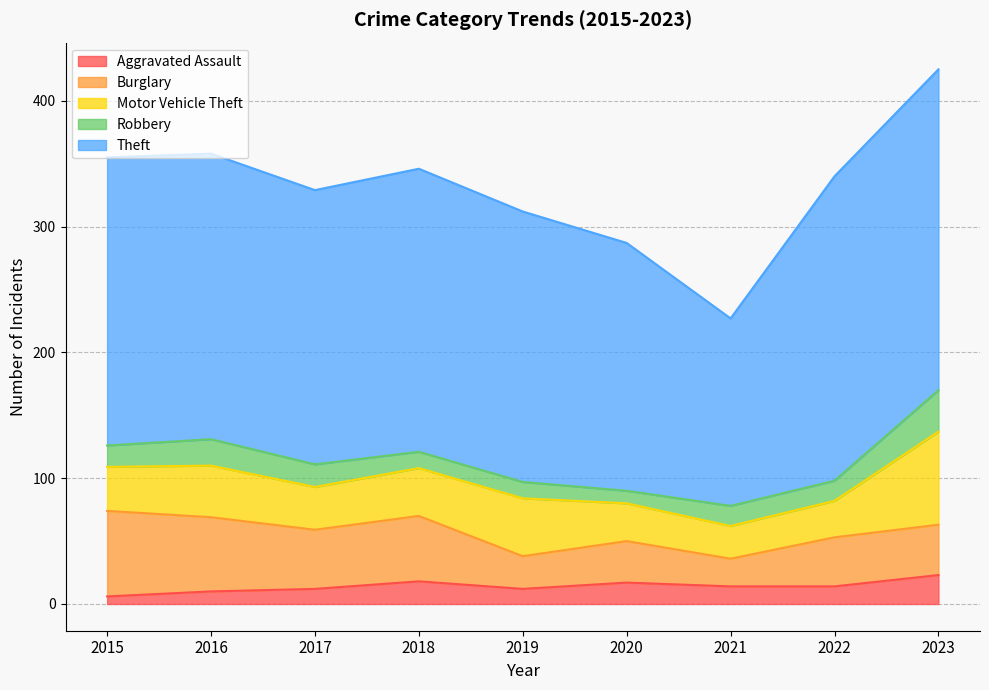

How many Burglary values are between 33 and 52?

5